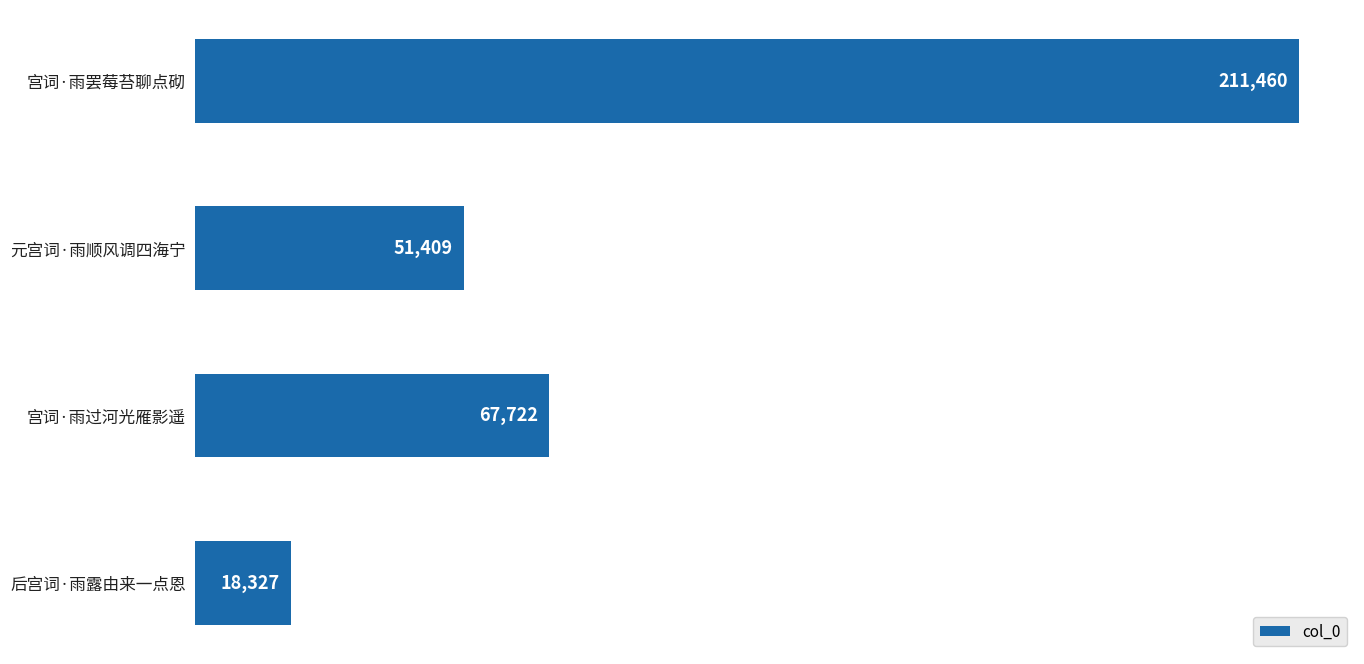

Count the number of data series in this chart.

1